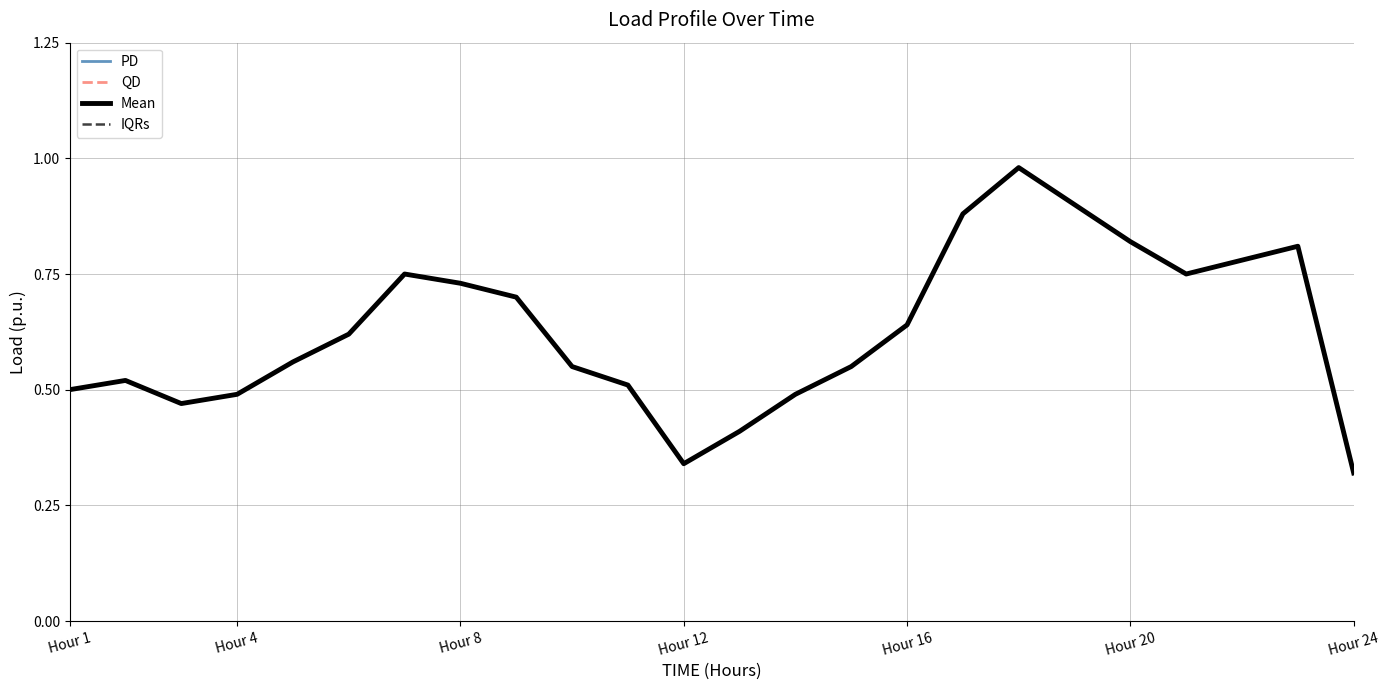

What is the value of the IQRs point at the 17th from the left?

0.9